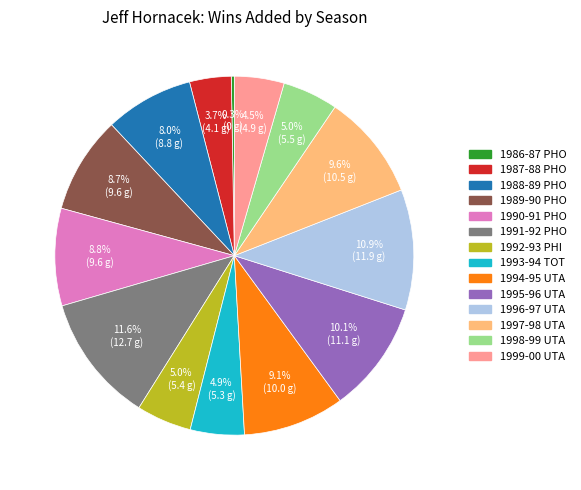

True or false: 1989-90 PHO accounts for 9% of the total.

True